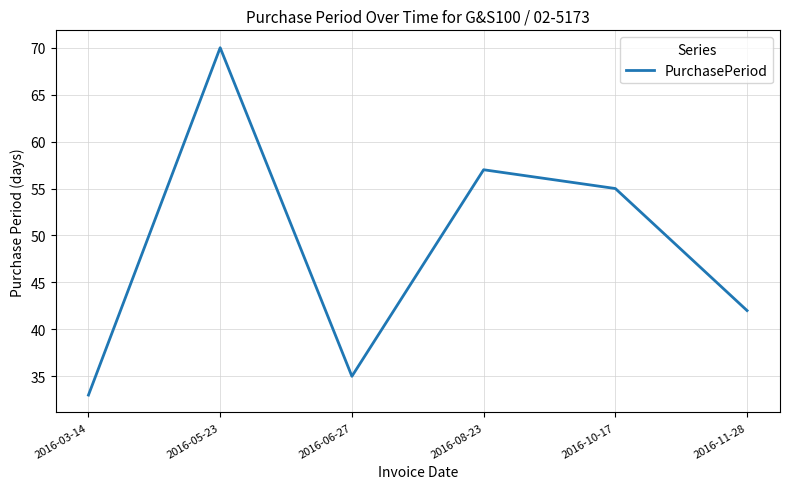

Reading left to right, extract all data points from this chart.

33	70	35	57	55	42